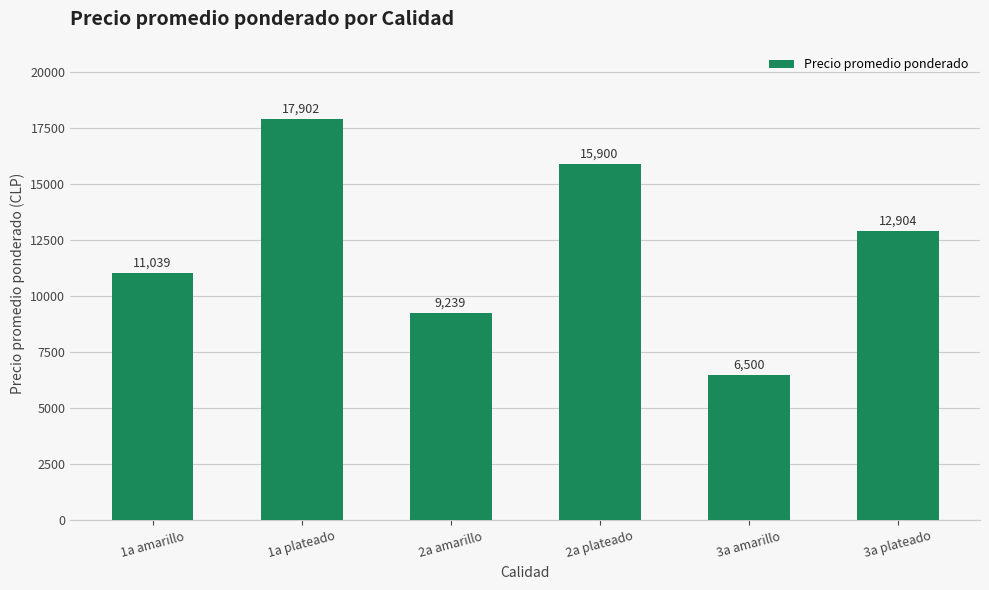

Where is the data nearest to the value 12201?

3a plateado